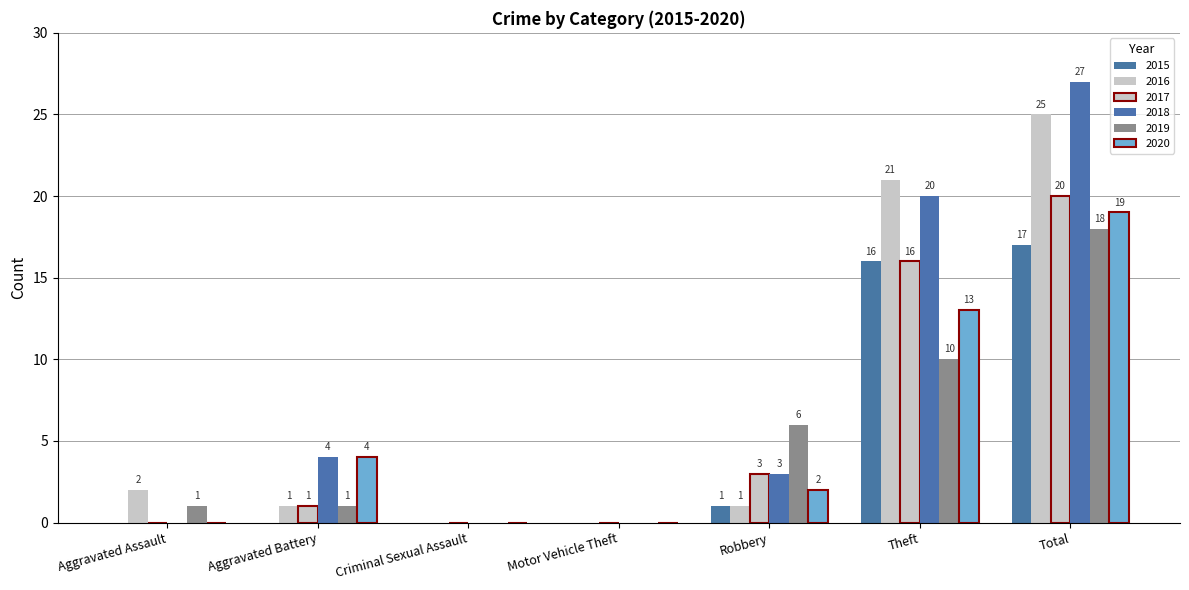

Are the bars grouped side by side (vs. stacked)?

Yes